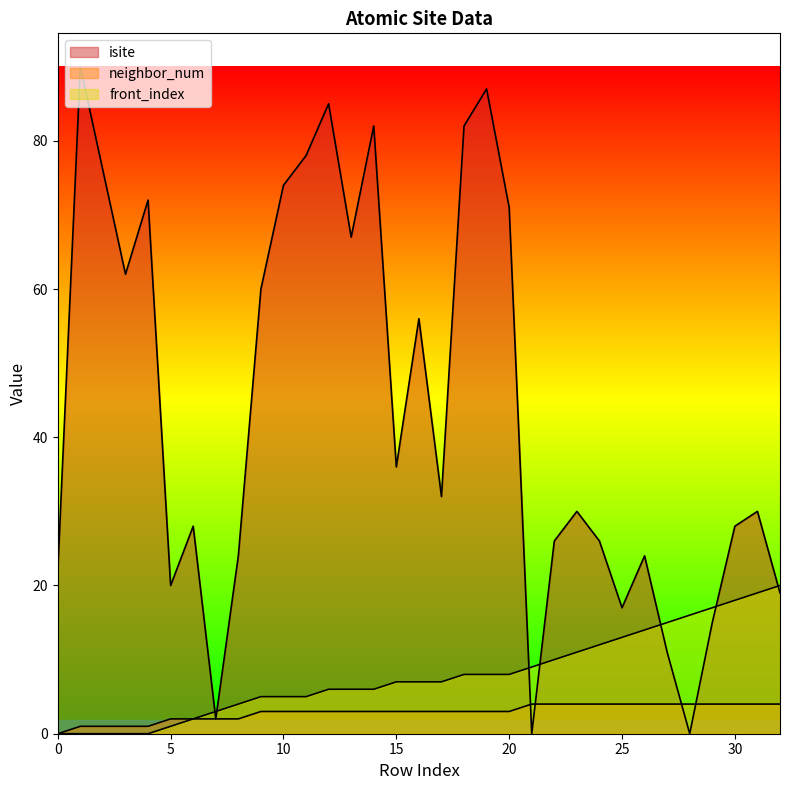

List the labels in order of neighbor_num value, largest first.

21, 22, 23, 24, 25, 26, 27, 28, 29, 30, 31, 32, 9, 10, 11, 12, 13, 14, 15, 16, 17, 18, 19, 20, 5, 6, 7, 8, 1, 2, 3, 4, 0